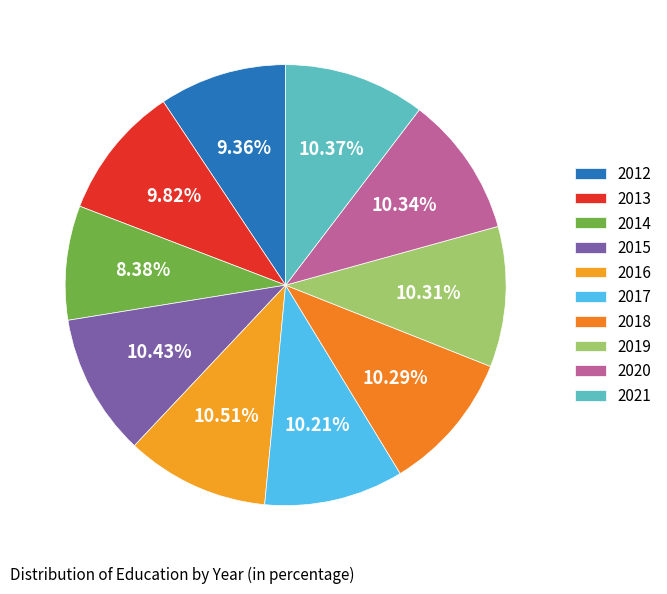

To the nearest percent, what percentage of the pie is 2015?

10%